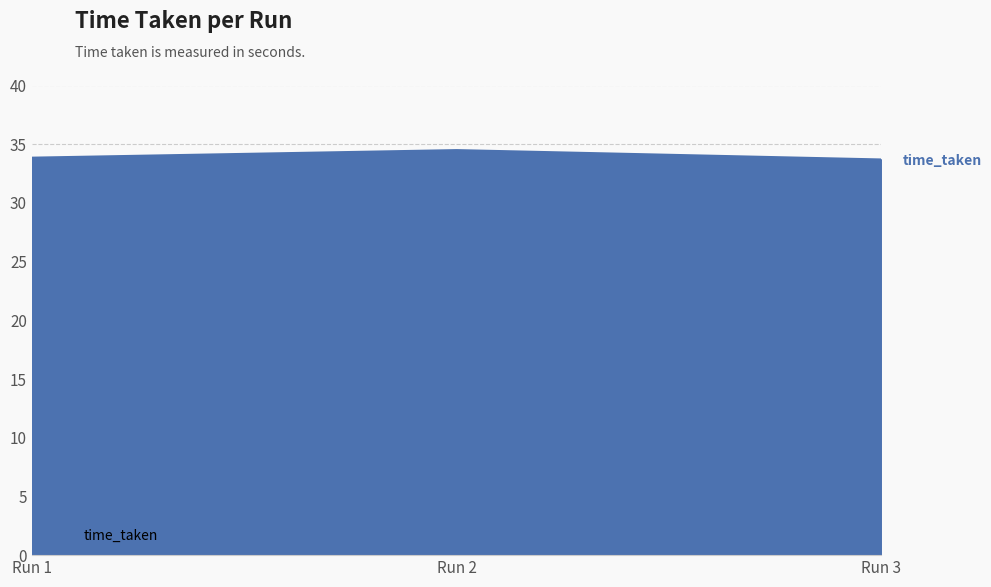

What is the greatest value displayed?

34.5